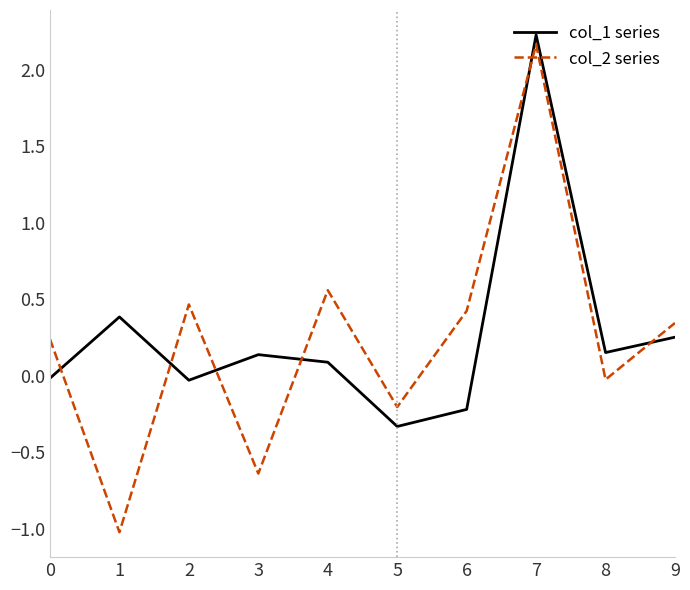

In col_2 series, how many points are lower than both neighbors (excluding endpoints)?

4